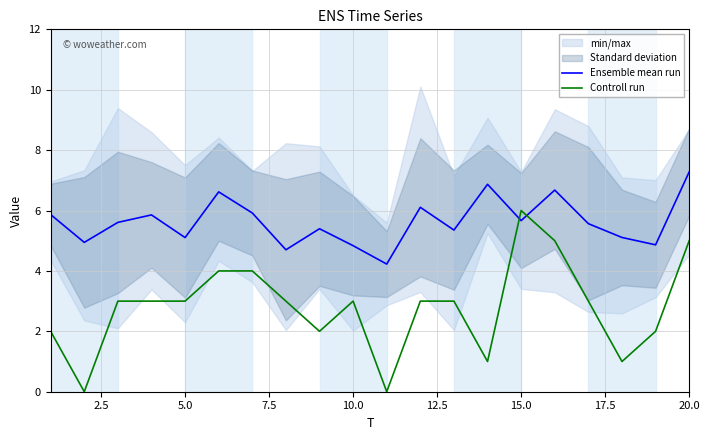

At which label does Ensemble mean run reach its peak?

20.0